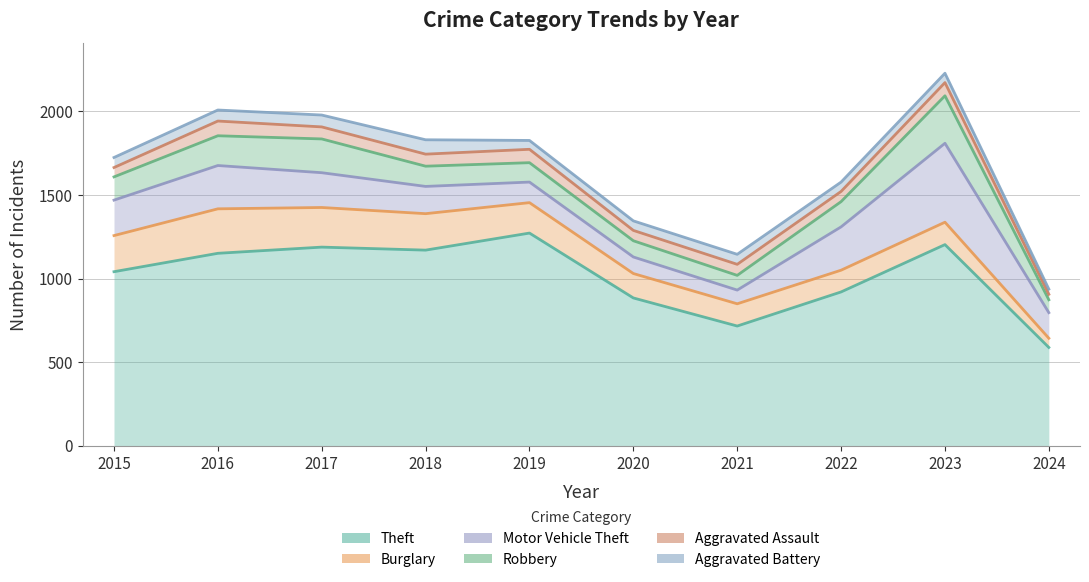

Does the chart have visible grid lines?

Yes